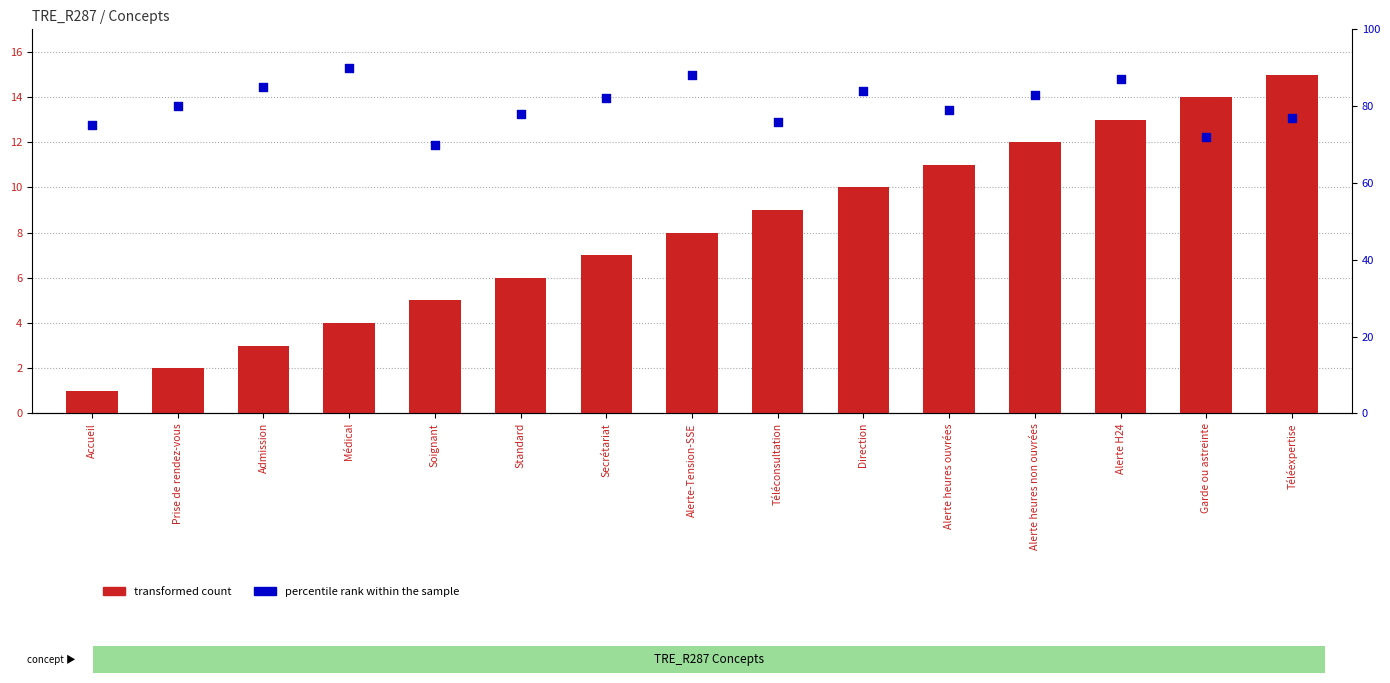

At which category is the sum across all series the highest?

Alerte H24